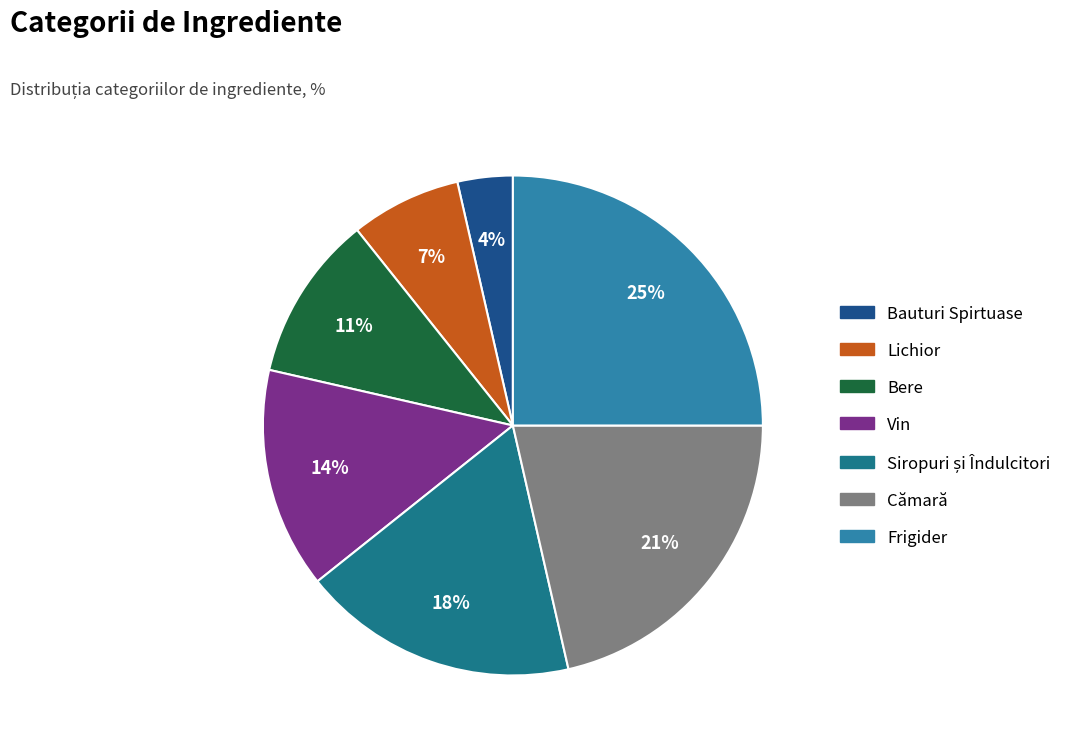

Count the number of slices in the pie.

7